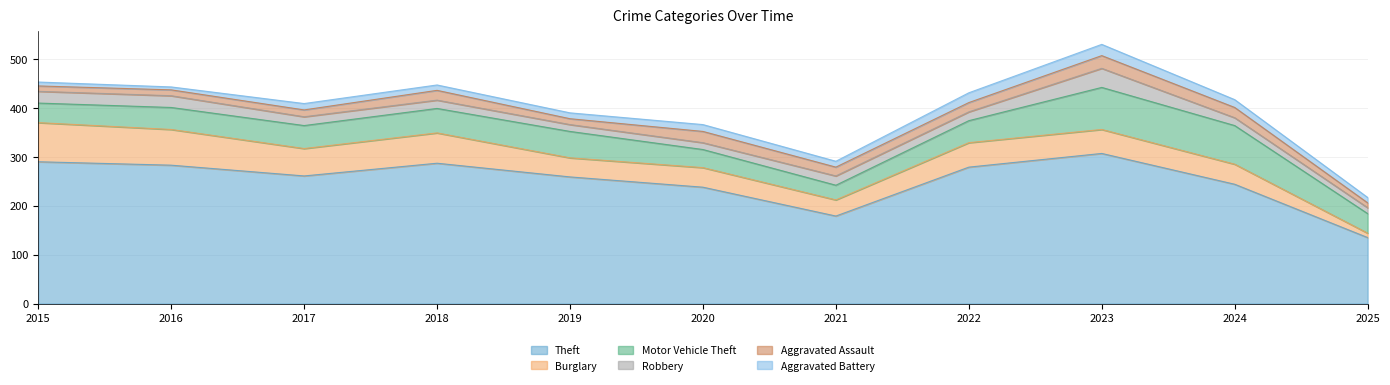

What is the value of the Aggravated Battery point at the 10th from the left?

16